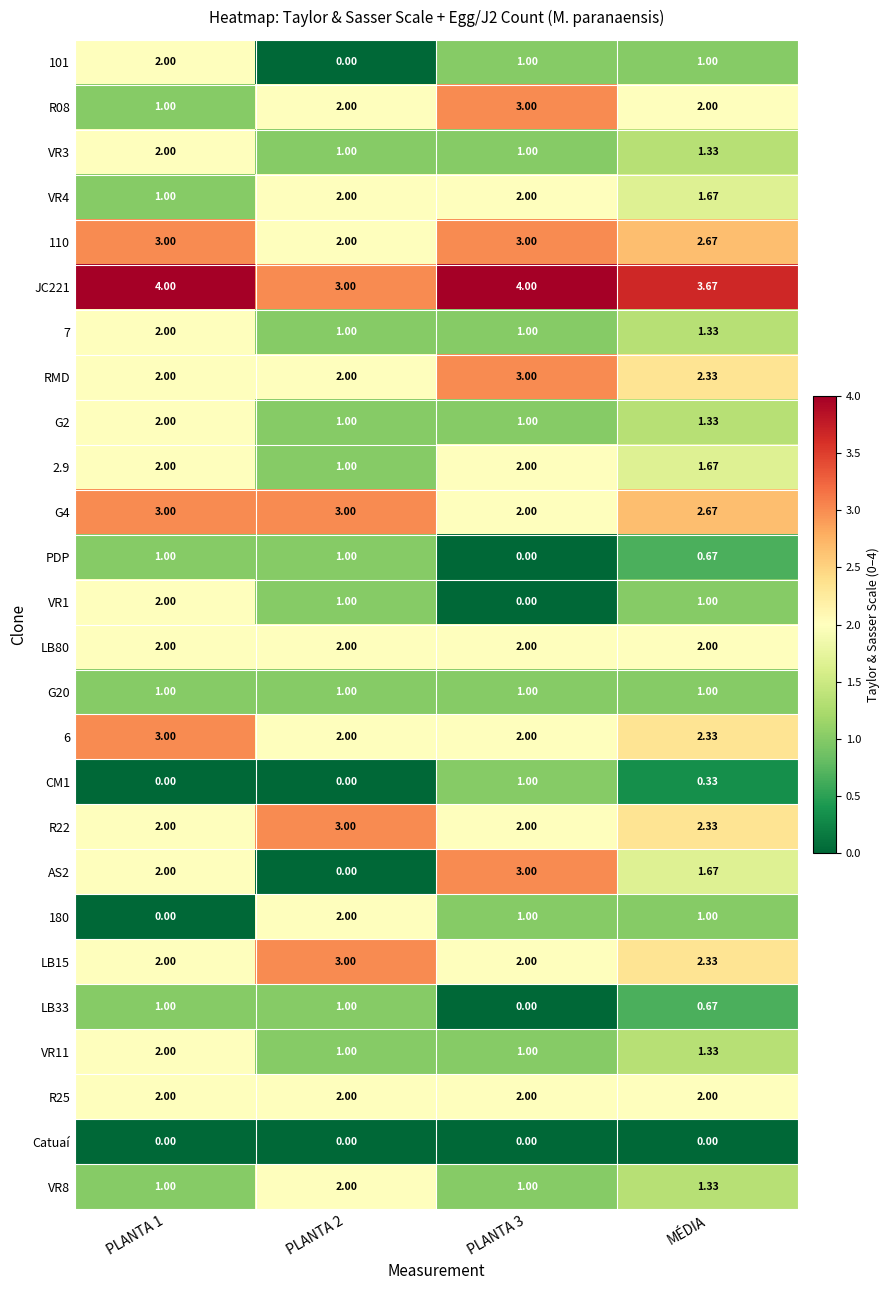

Is the value of 6 at MÉDIA greater than the value of G20 at PLANTA 2?

Yes